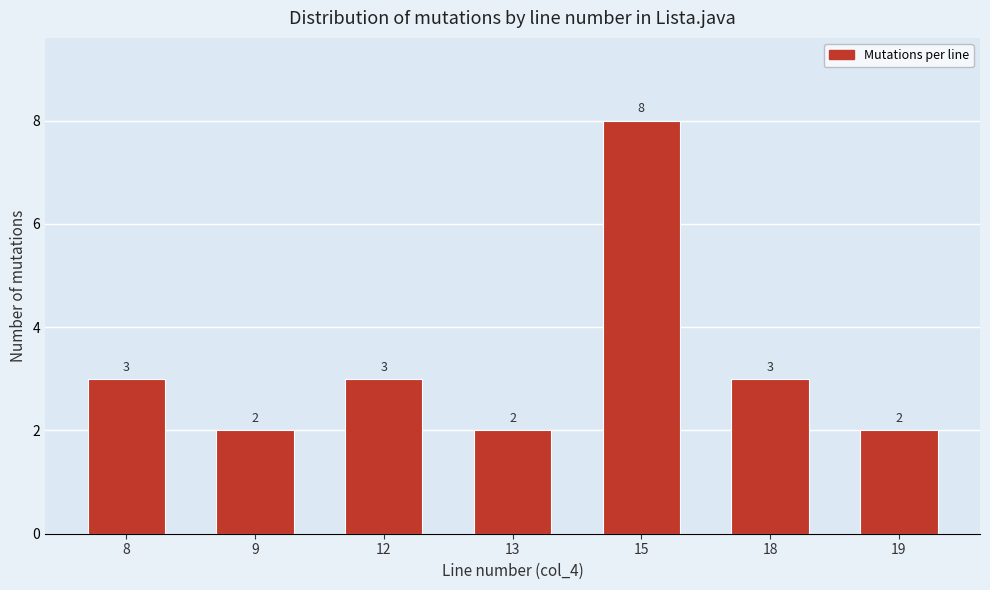

Reading left to right, what are all the values shown in this chart?

8=3	9=2	12=3	13=2	15=8	18=3	19=2